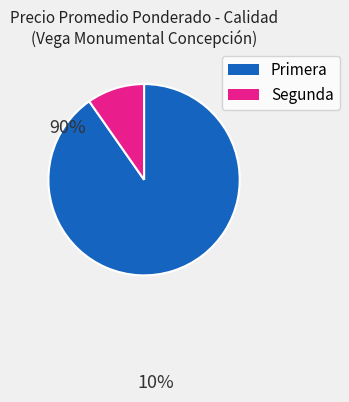

Rank the categories by value from lowest to highest.

Segunda, Primera